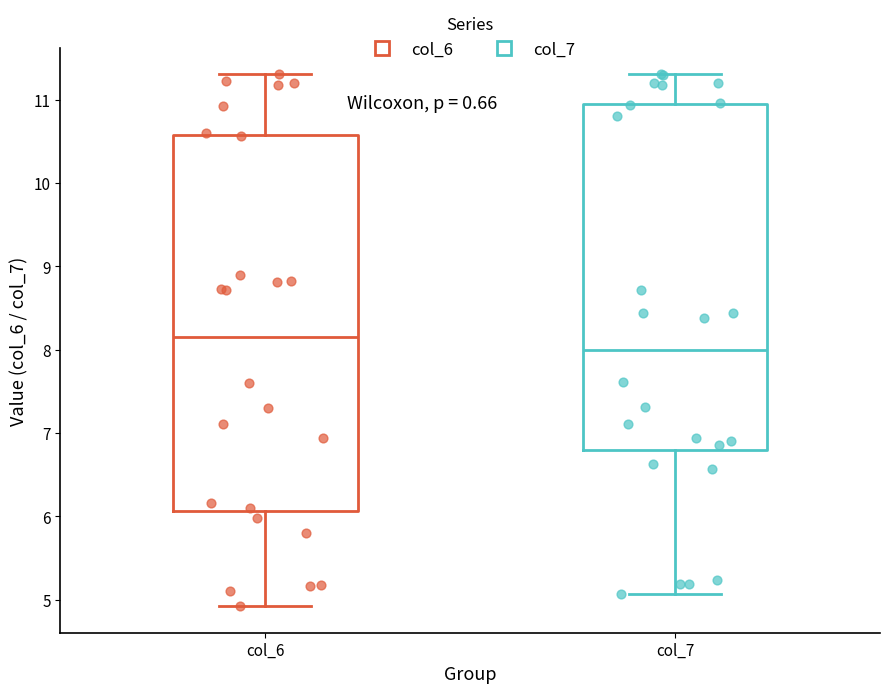

Reading left to right, transcribe this box plot: for each box, give where its median line is, the range the box spans, and where its two whiskers end, as read against the y-axis. The values are not printed on the chart, so give them approximately, as read against the axis.

col_6: median 8.2, box 6.1 to 10.6, whiskers 4.9 to 11.3
col_7: median 8.0, box 6.8 to 10.9, whiskers 5.1 to 11.3